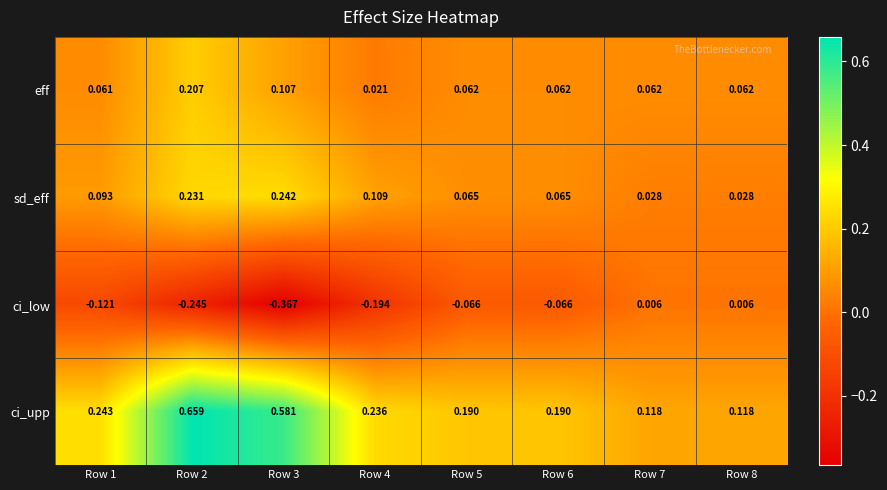

Which series has the largest total across all categories?

ci_upp